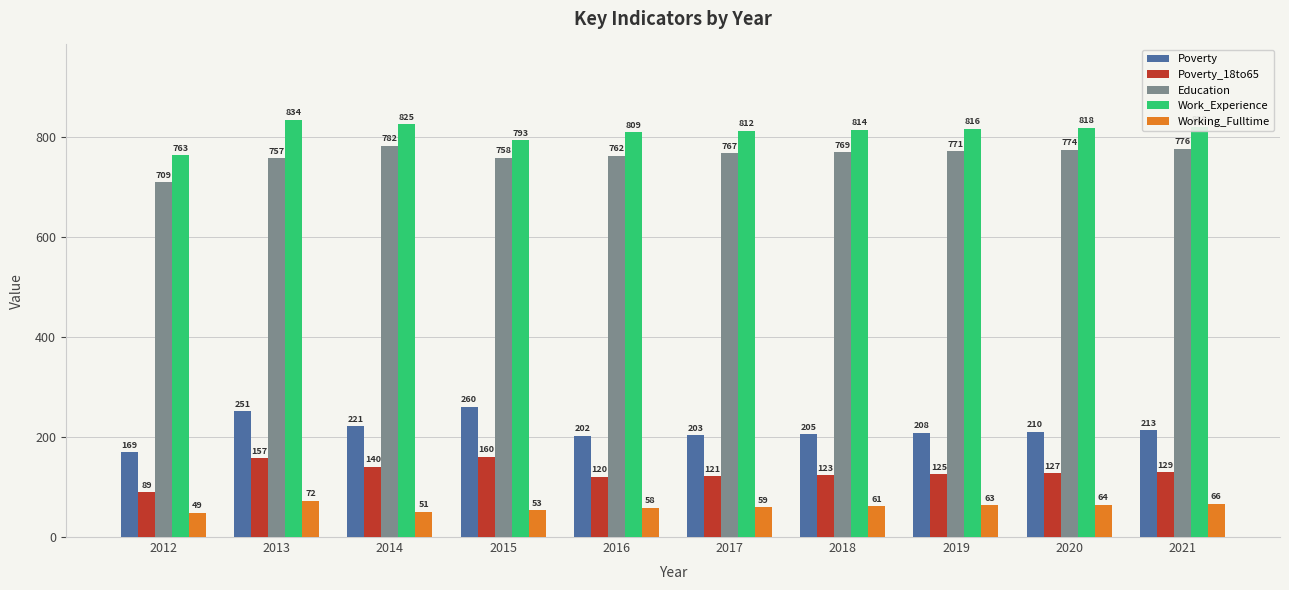

How many groups of bars are there?

10